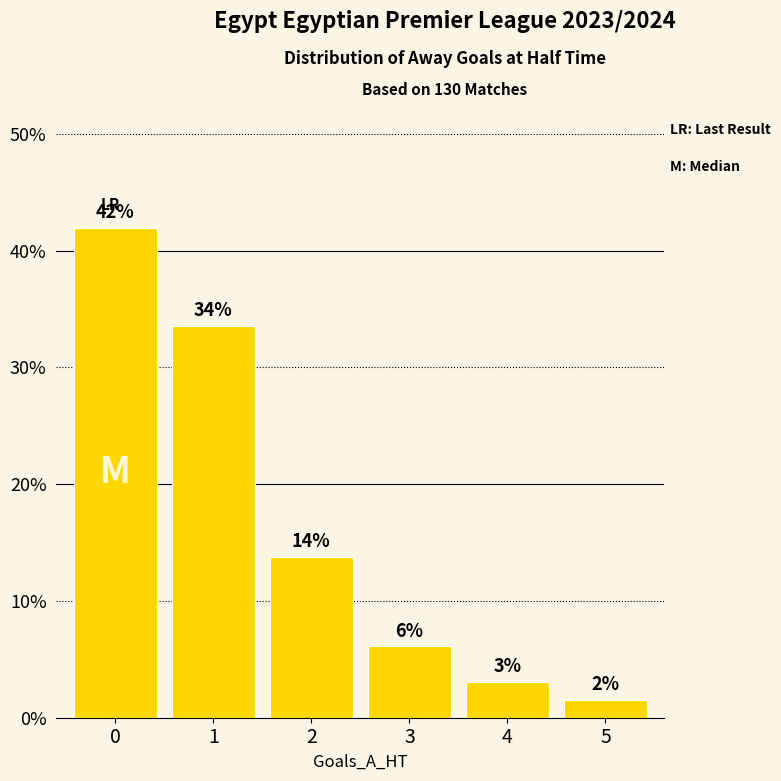

The chart shows a value of 8.0 at 2. True or false?

False